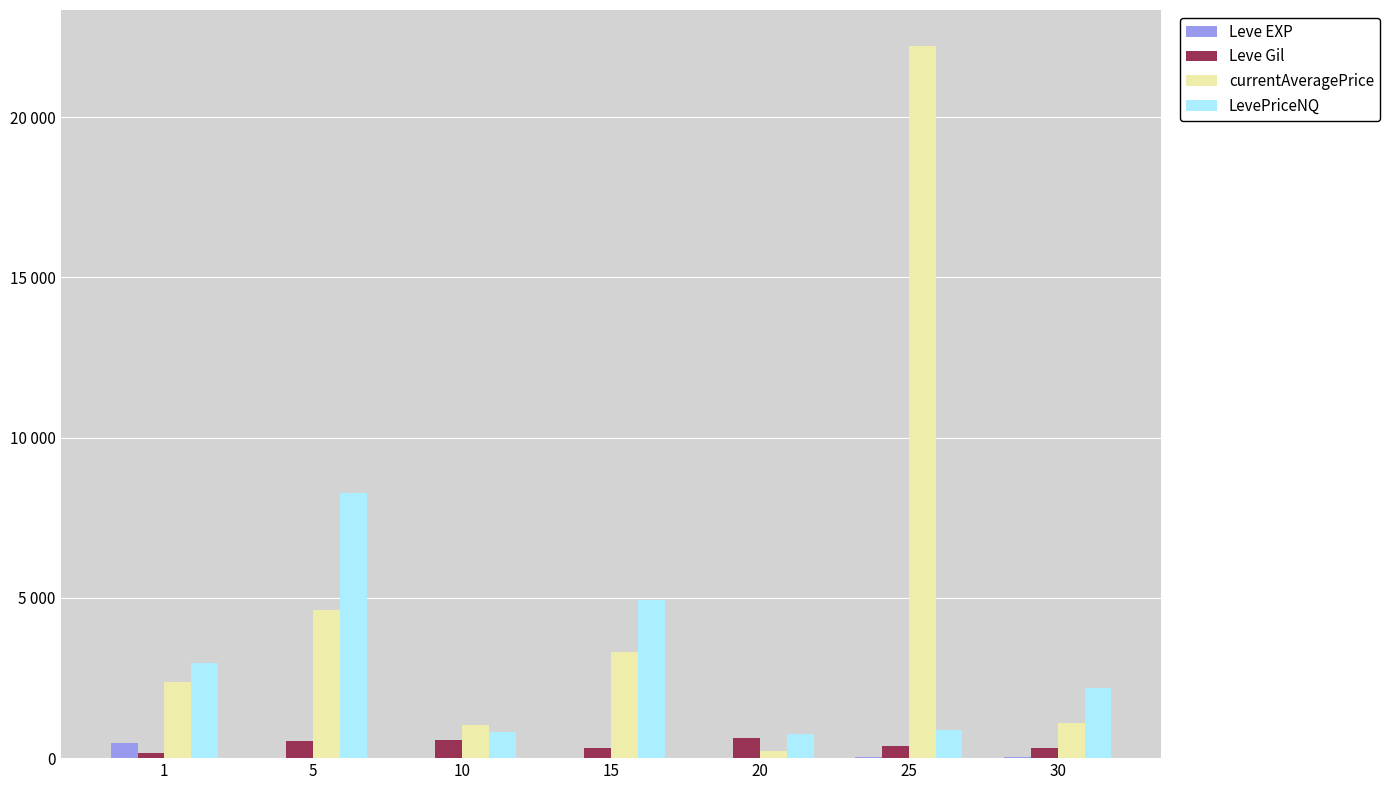

Reading left to right, what are all the values shown in this chart?

Leve EXP: 468.5	2.3	5.3	14.2	16.3	31.8	45.5
Leve Gil: 163.5	528.3	576.7	323.3	628.3	391.7	322.5
currentAveragePrice: 2369.5	4622.7	1032.6	3322.4	235.1	22228.8	1105.0
LevePriceNQ: 2981.8	8268.8	812.0	4940.5	739.9	868.3	2192.6